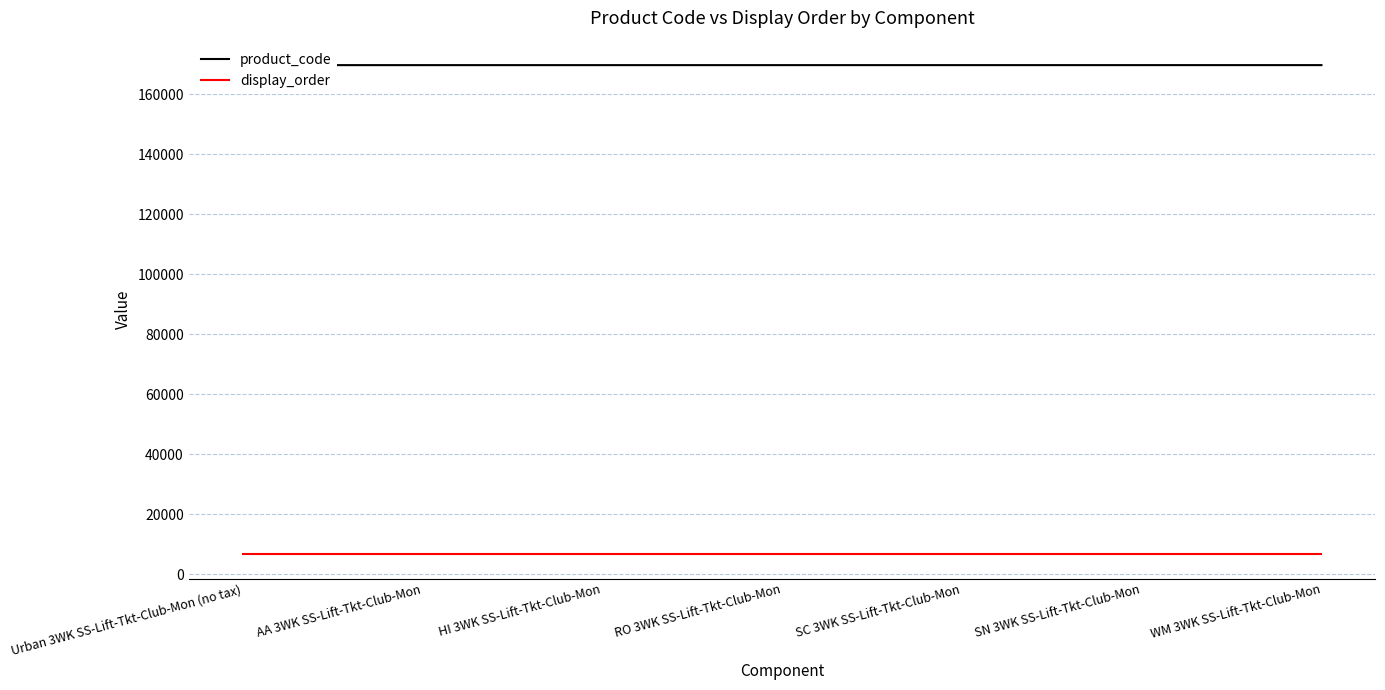

What is the difference between the product_code values at AA 3WK SS-Lift-Tkt-Club-Mon and WM 3WK SS-Lift-Tkt-Club-Mon?

5